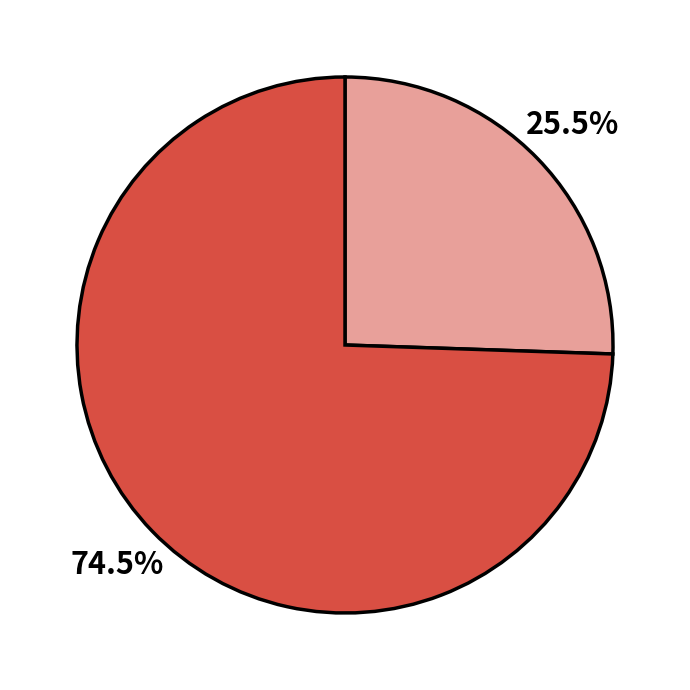

Is there any slice that represents more than half of the pie?

Yes